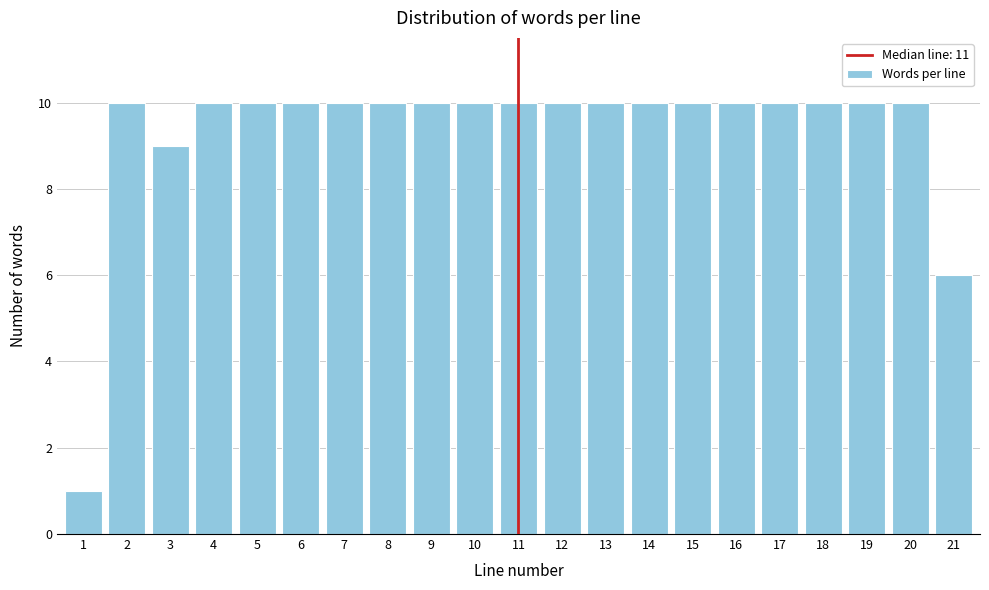

Reading left to right, transcribe all the data shown in this chart.

1	10	9	10	10	10	10	10	10	10	10	10	10	10	10	10	10	10	10	10	6